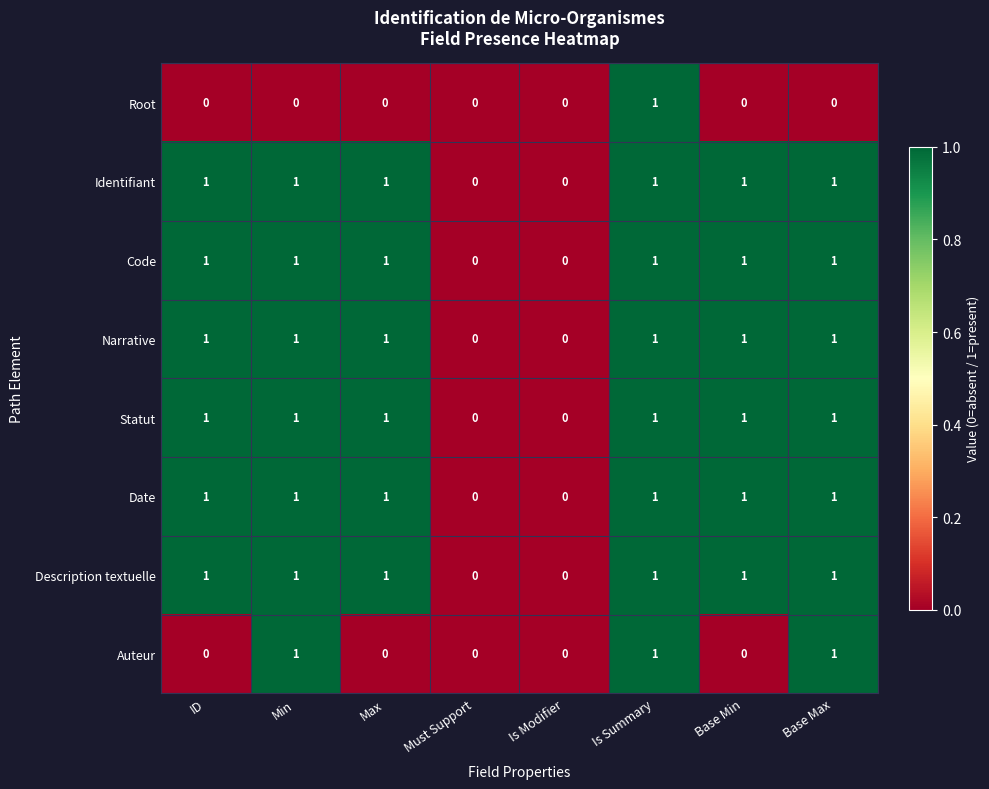

True or false: Code has a value of 0 at Must Support.

True